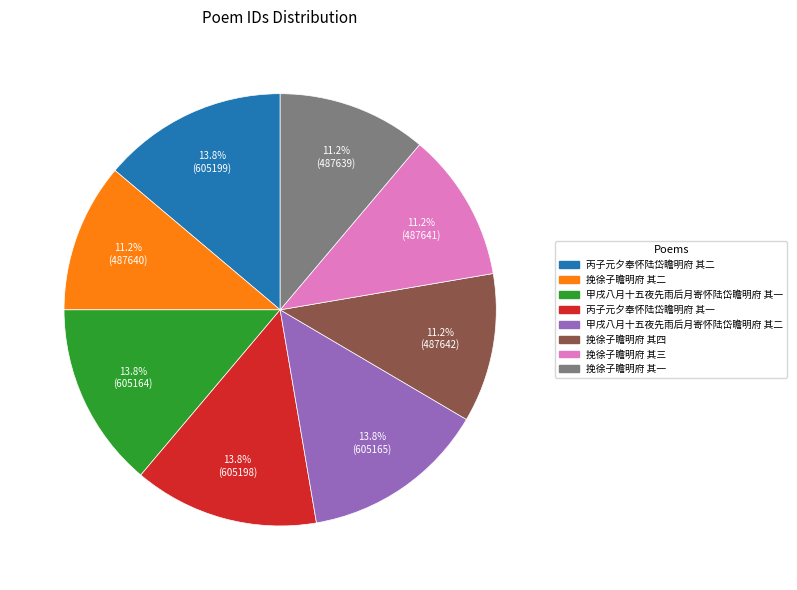

Do 挽徐子瞻明府 其三 and 丙子元夕奉怀陆岱瞻明府 其二 together represent more than half of the pie?

No